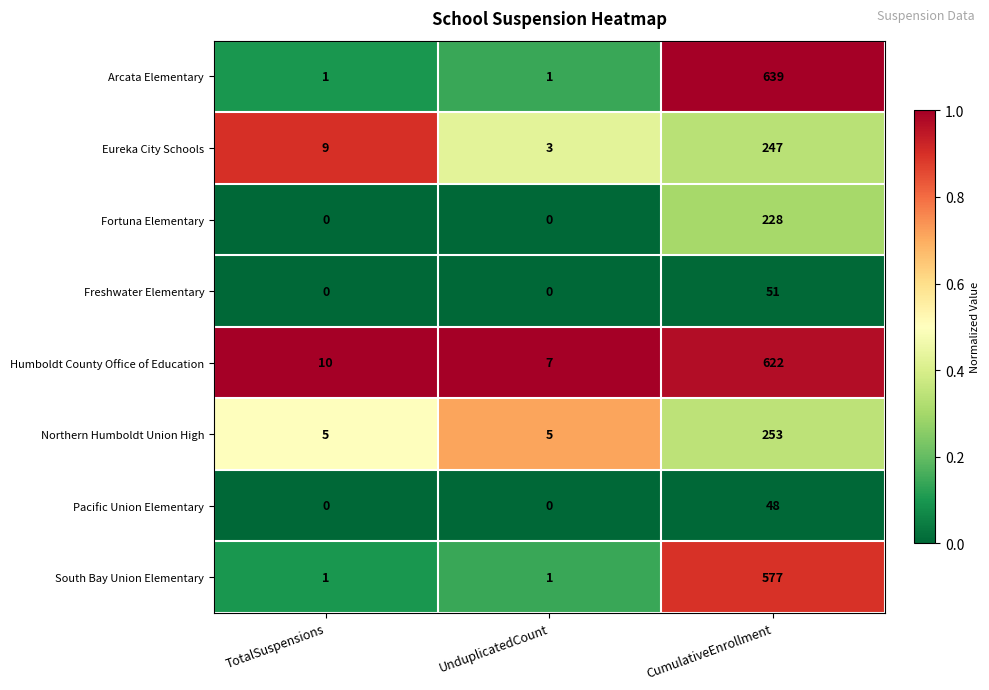

What is the average value of the South Bay Union Elementary series?

193